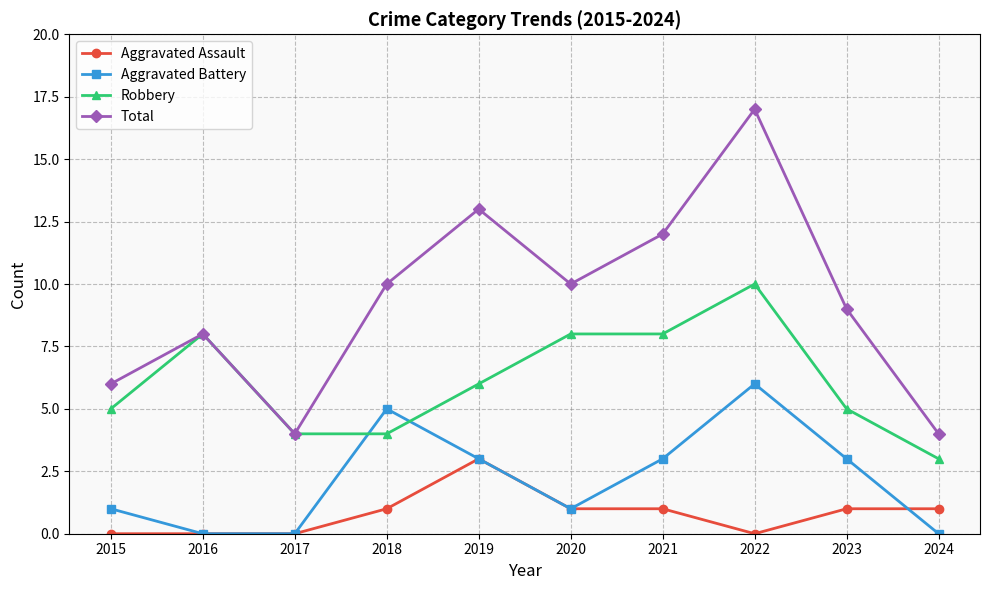

How many lines are shown in the chart?

4